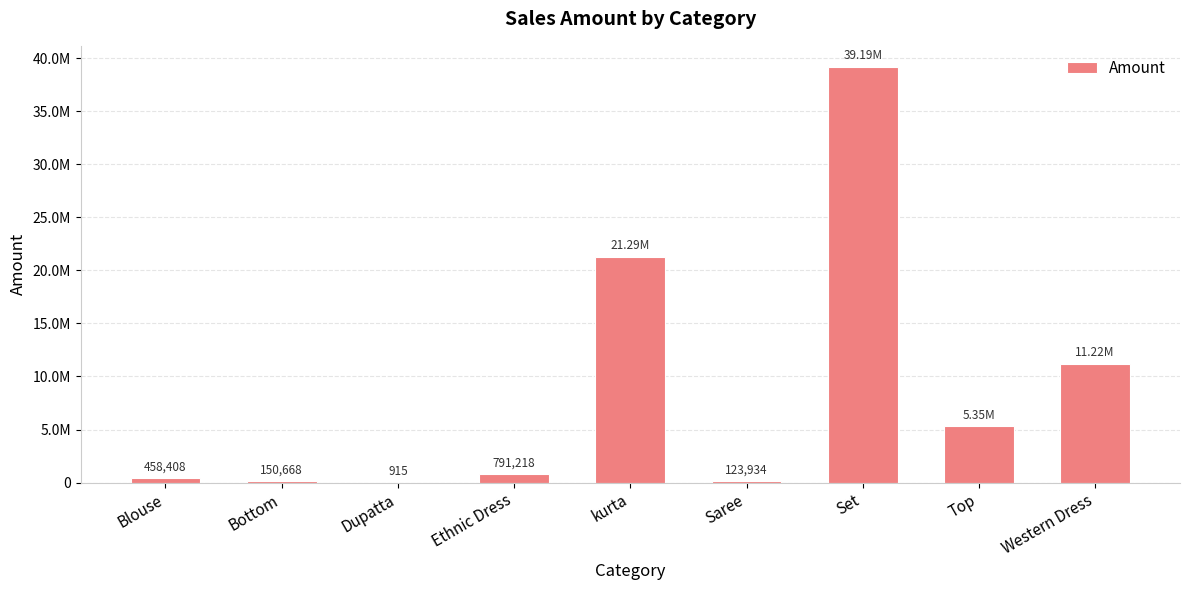

The value at Saree is 78632.8. True or false?

False